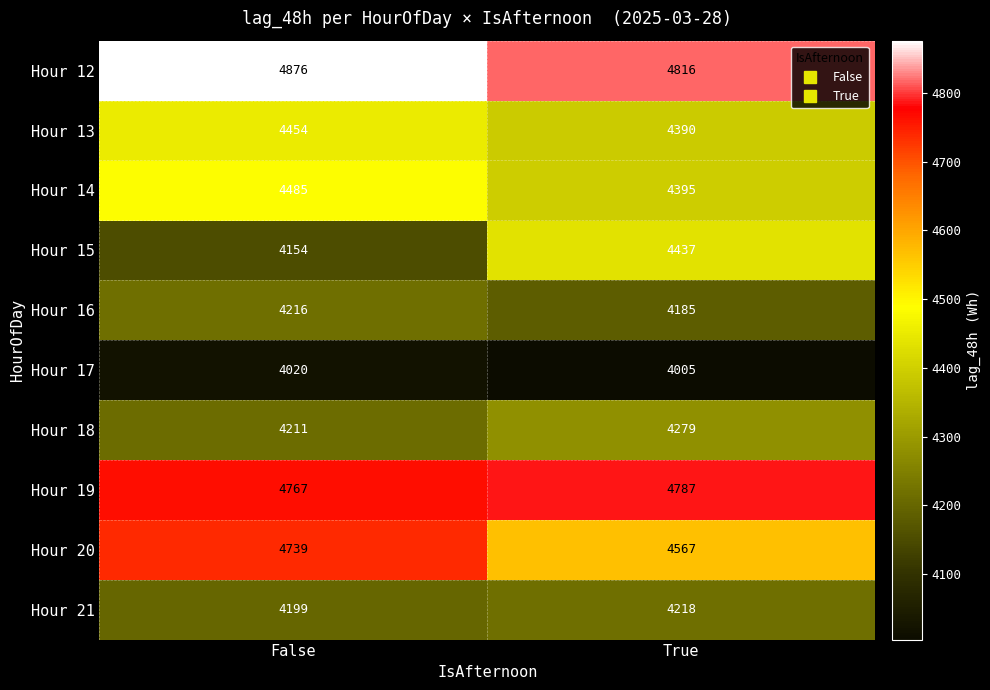

Reading left to right, list all the values displayed in this chart.

Hour 12: False=4876	True=4816
Hour 13: False=4454	True=4390
Hour 14: False=4485	True=4395
Hour 15: False=4154	True=4437
Hour 16: False=4216	True=4185
Hour 17: False=4020	True=4005
Hour 18: False=4211	True=4279
Hour 19: False=4767	True=4787
Hour 20: False=4739	True=4567
Hour 21: False=4199	True=4218